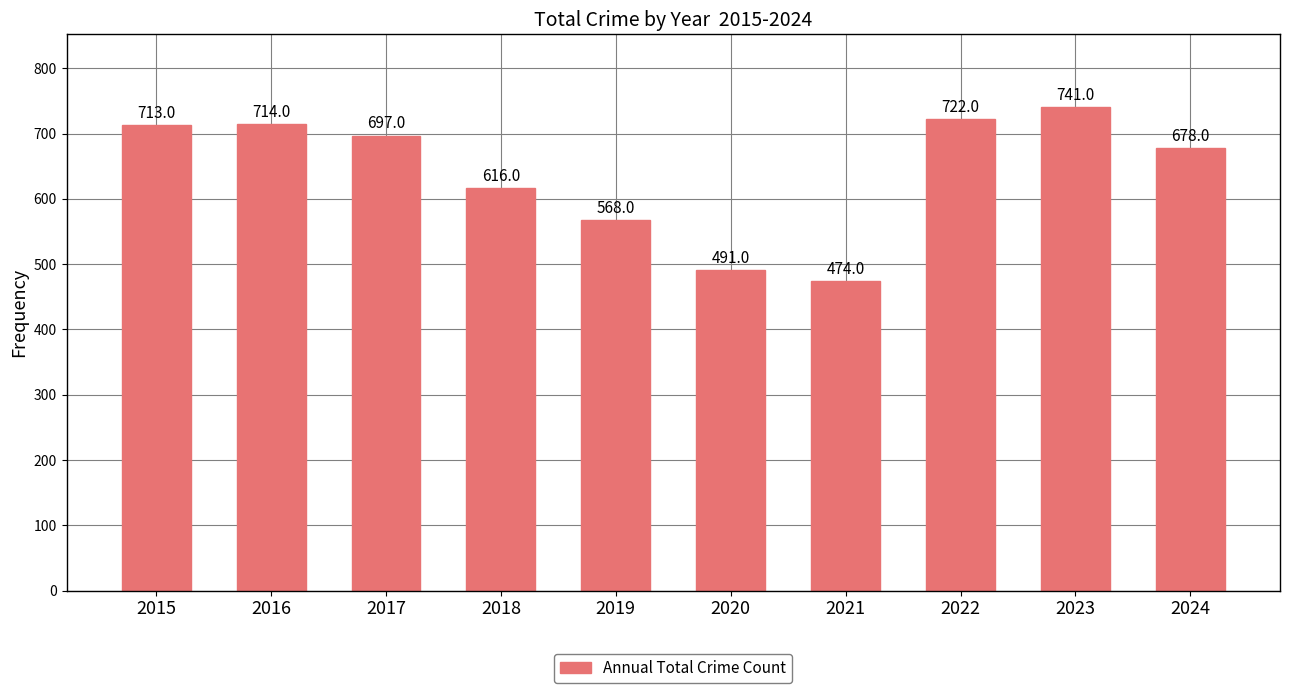

List the labels in order of value, largest first.

2023, 2022, 2016, 2015, 2017, 2024, 2018, 2019, 2020, 2021